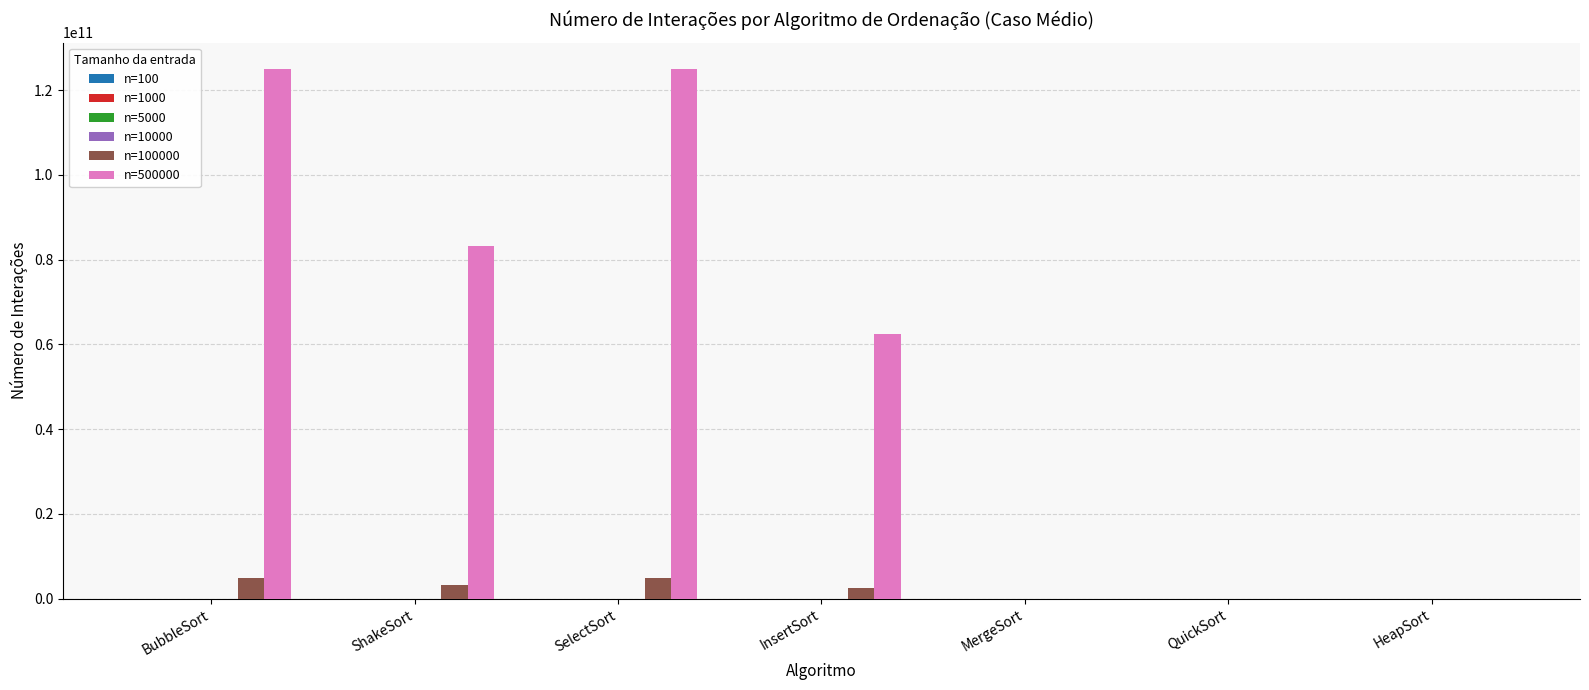

How many distinct data groups are displayed?

6